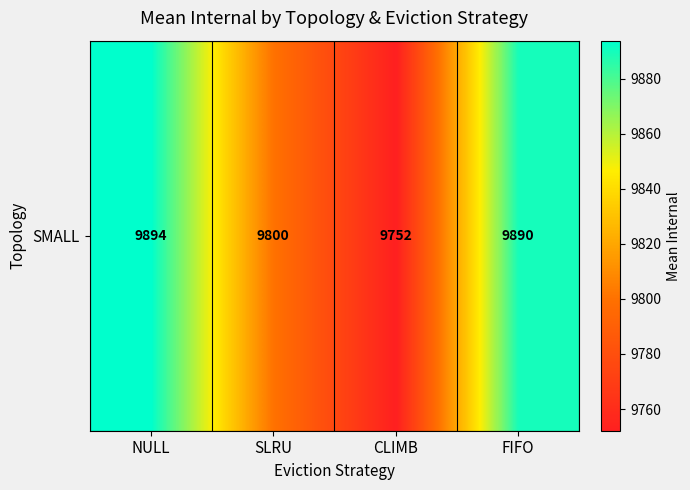

Reading right to left, extract all data points from this chart.

9889.9	9752.1	9800.2	9893.9